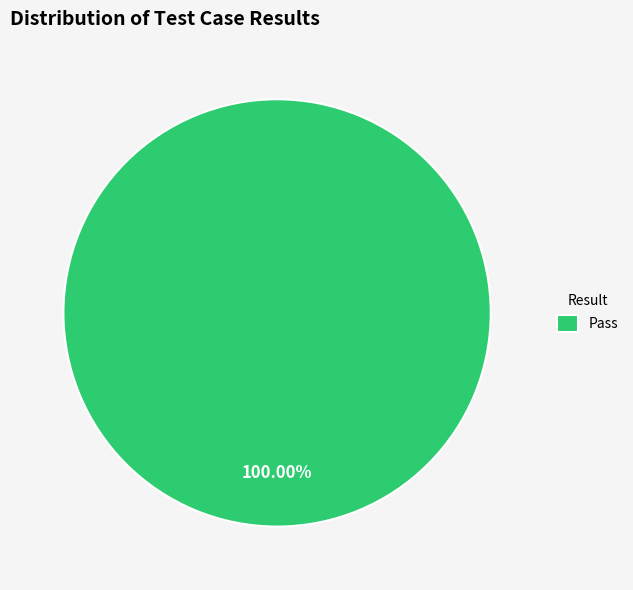

Rank the categories by value from lowest to highest.

Pass